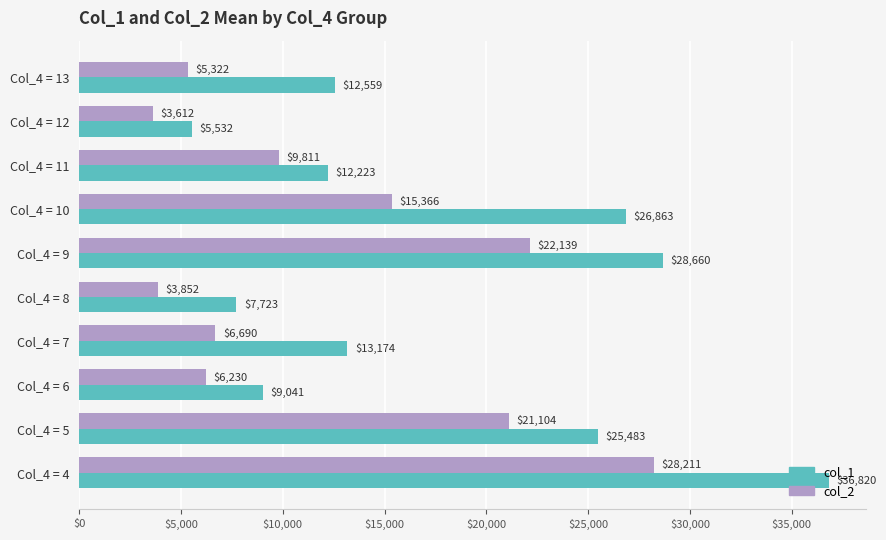

At Col_4 = 9, list the series in order from smallest to largest.

col_2, col_1